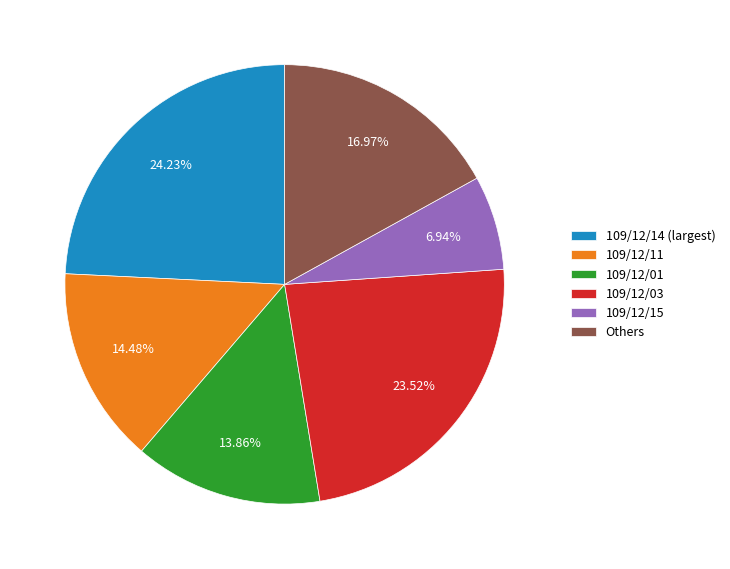

Between 109/12/03 and Others, which is larger?

109/12/03